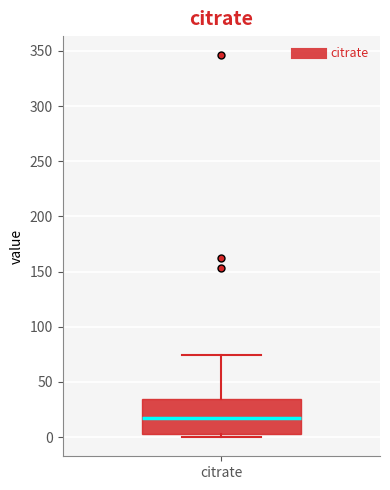

Read this box plot against the y-axis: the position of the median line, the range covered by the box, and the ends of both whiskers. The values are not printed on the chart, so give them approximately, as read against the axis.

median 15, box 5 to 35, whiskers 0 to 75